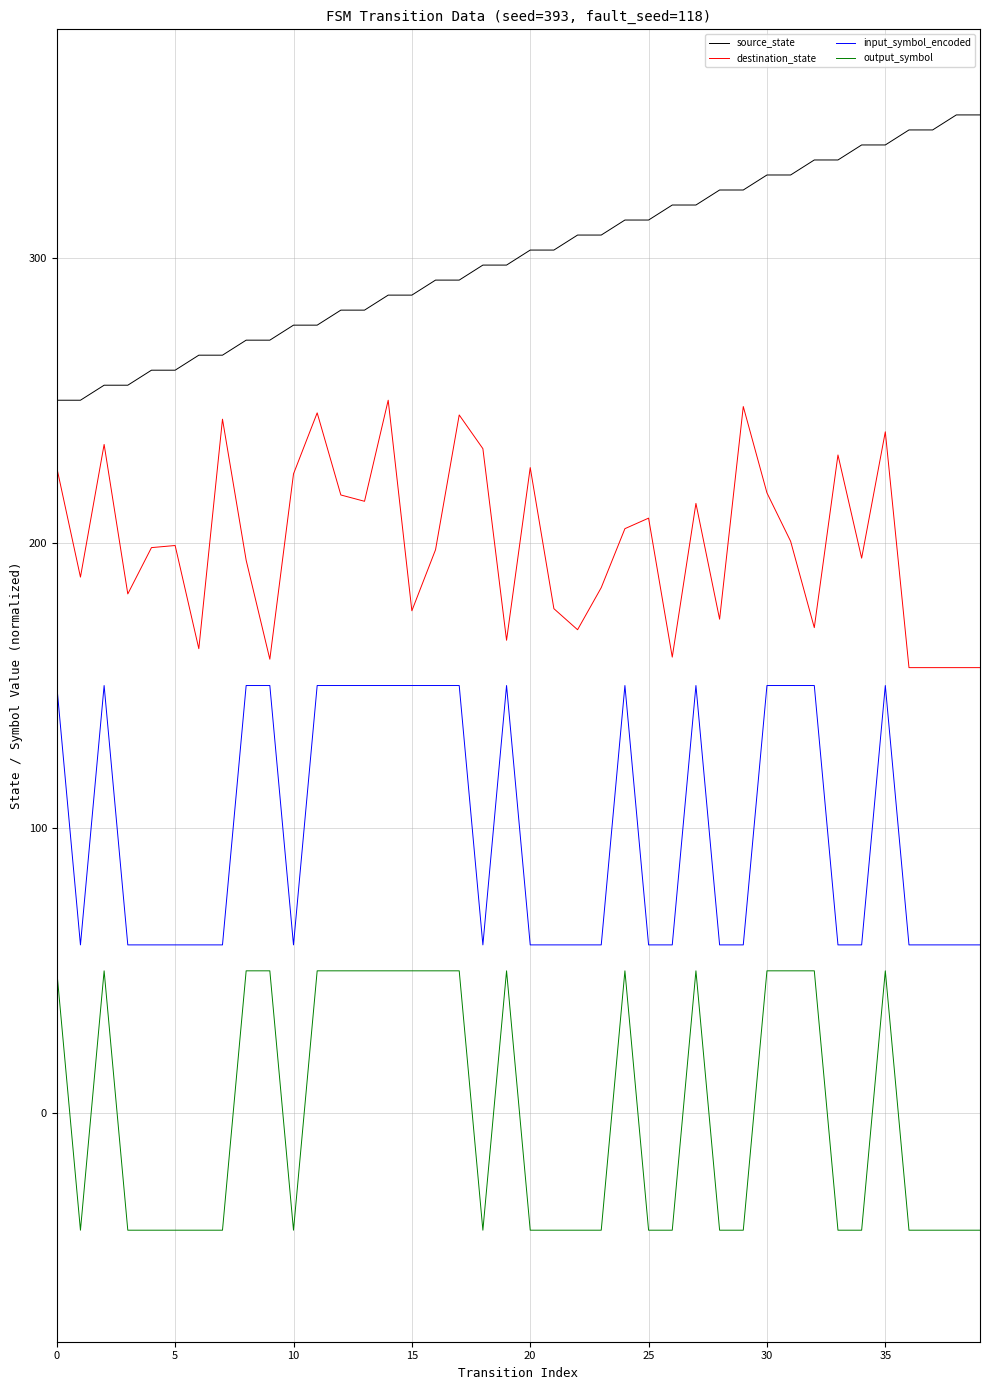

True or false: source_state and output_symbol intersect in this chart.

False